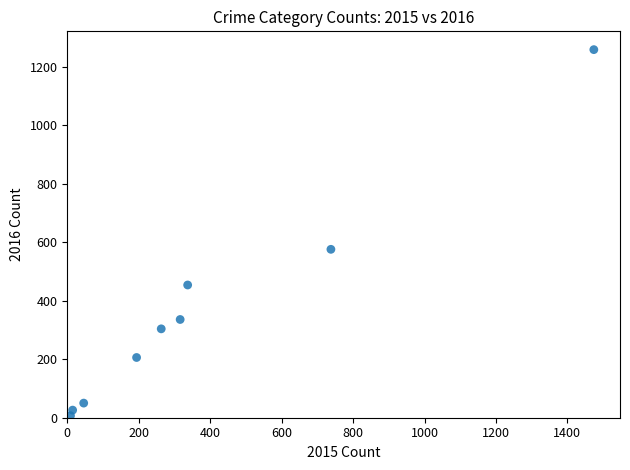

What is the range of Y values (max minus min)?

1252